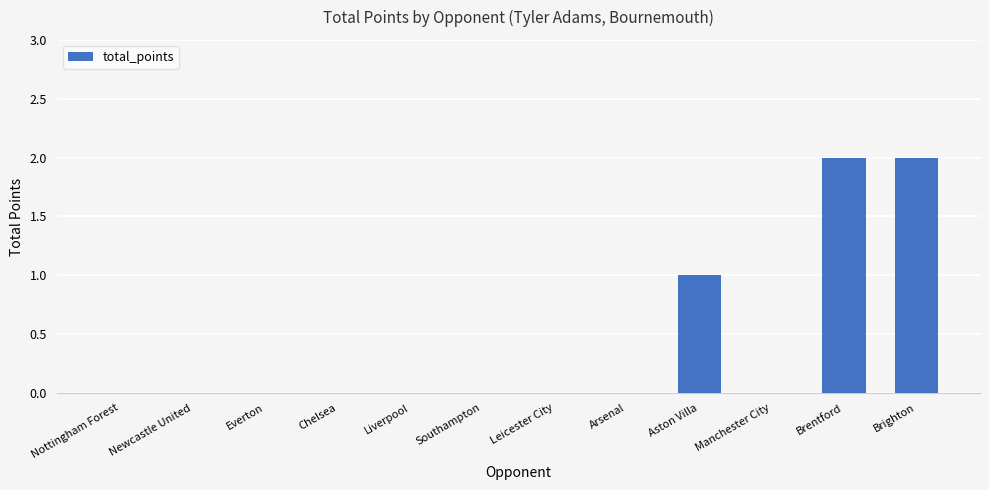

How many categories are shown in the chart?

12